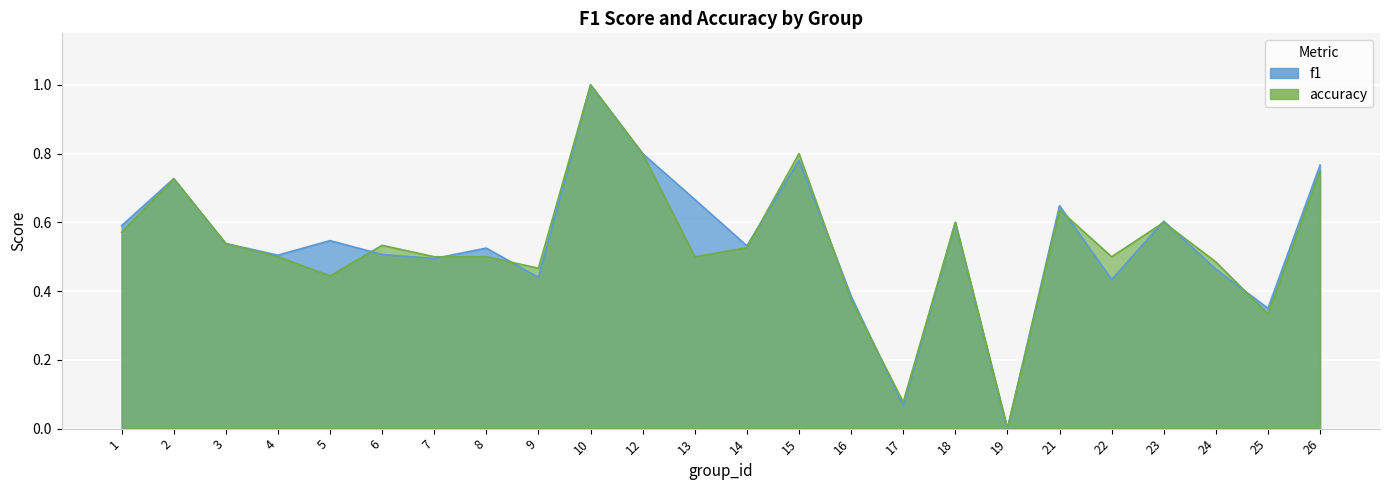

Which series has the widest spread of values?

f1